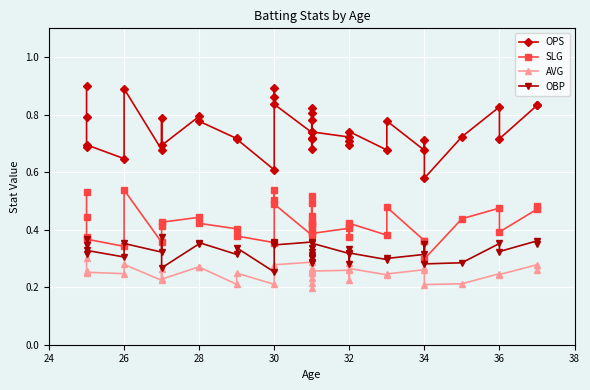

The value of OPS at 24 is 1.1. True or false?

False